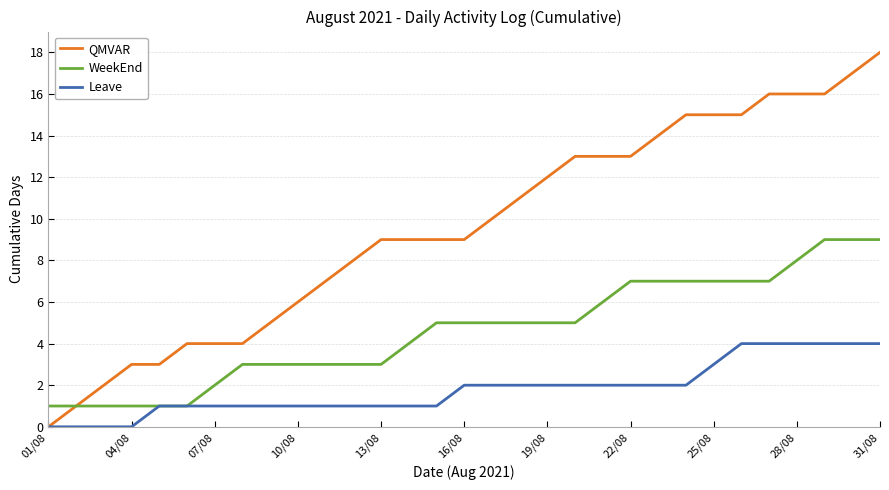

What is the greatest value displayed?

18